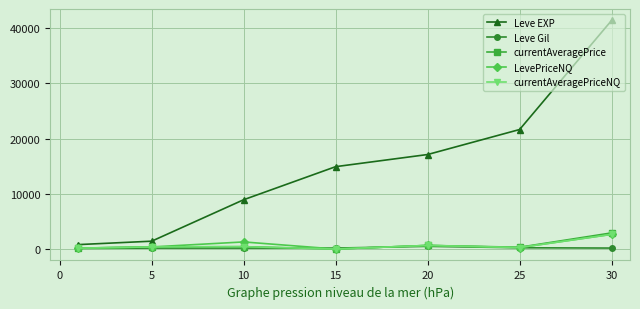

What are all the series names shown in the legend?

Leve EXP, Leve Gil, currentAveragePrice, LevePriceNQ, currentAveragePriceNQ